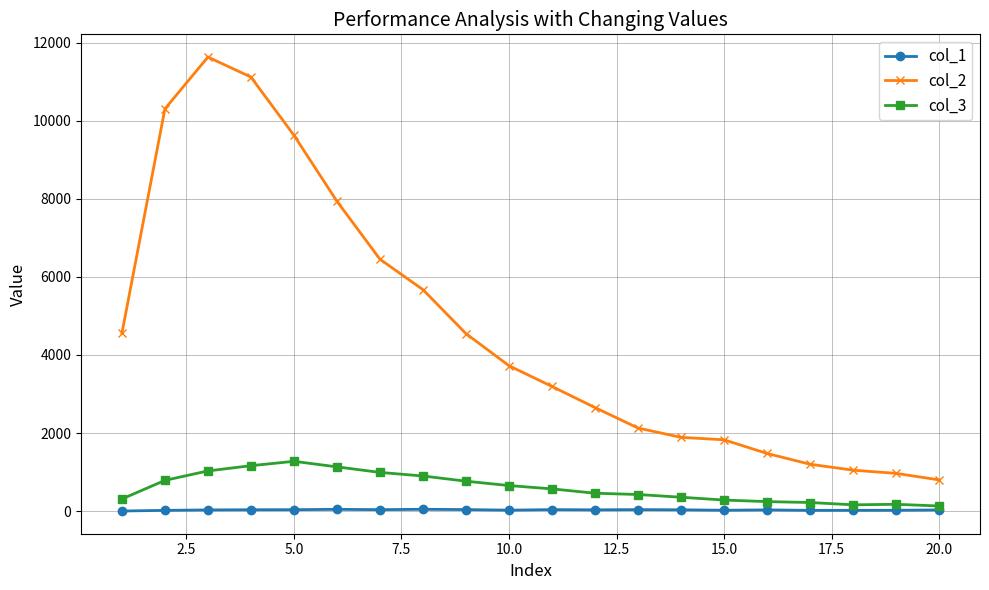

How many values in the col_1 series are below 34?

10